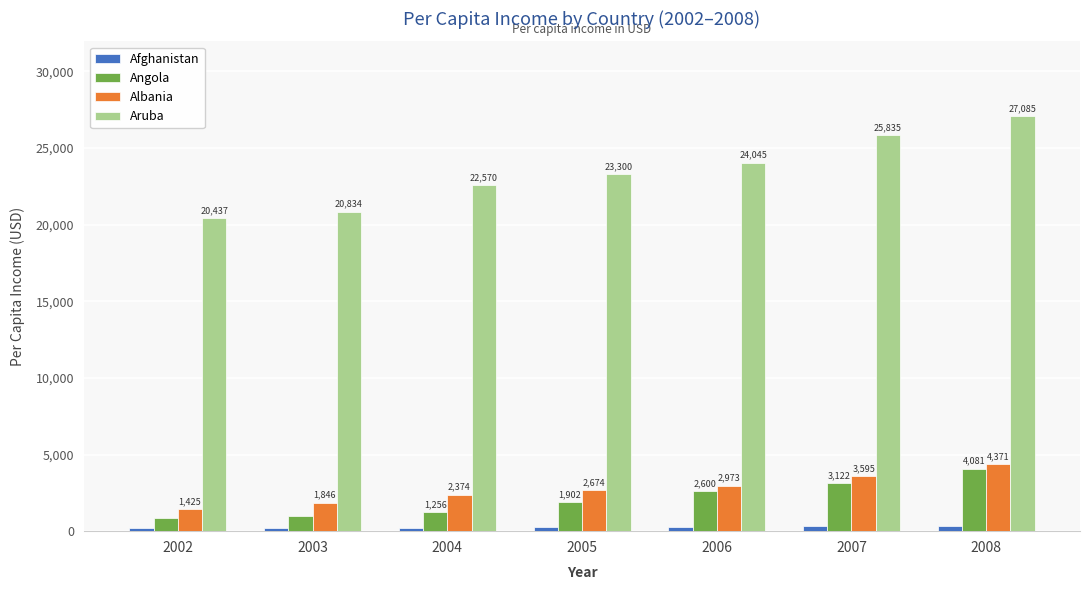

What is the smallest value displayed?

179.4